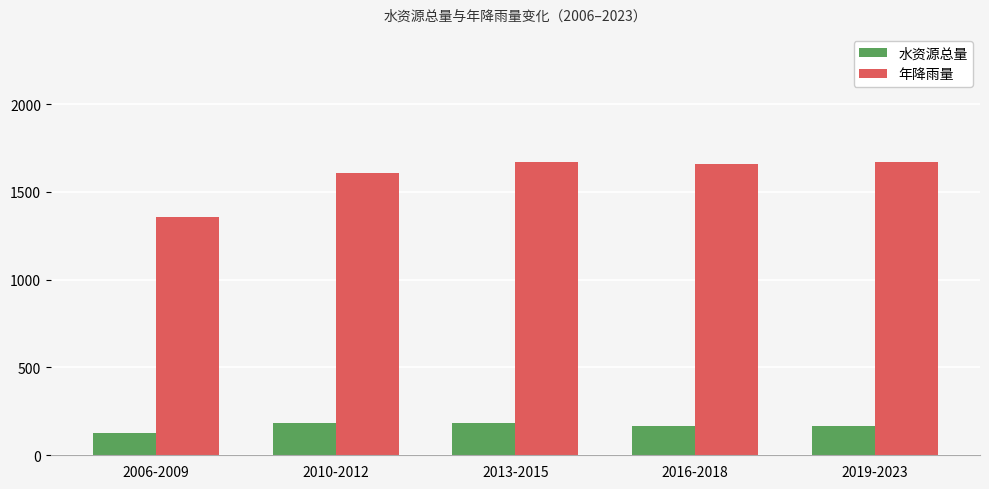

What is the minimum value for 年降雨量?

1358.2